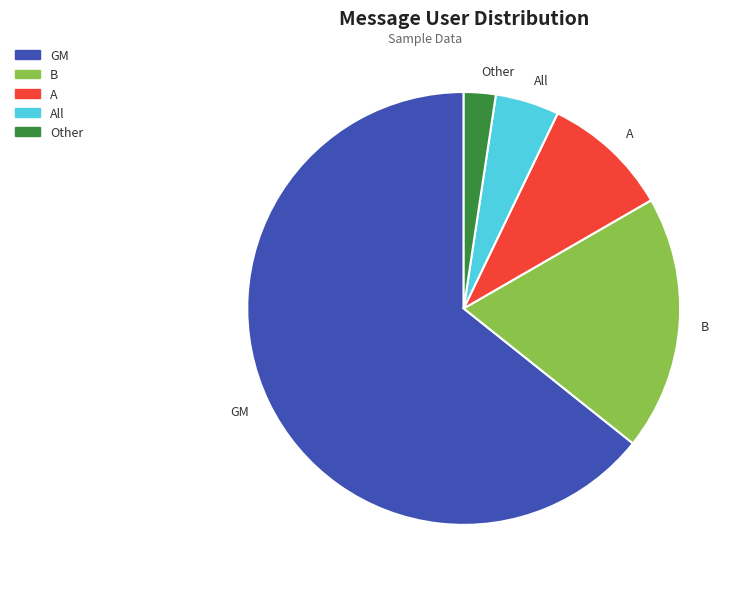

The GM slice represents 64% of the pie. True or false?

True